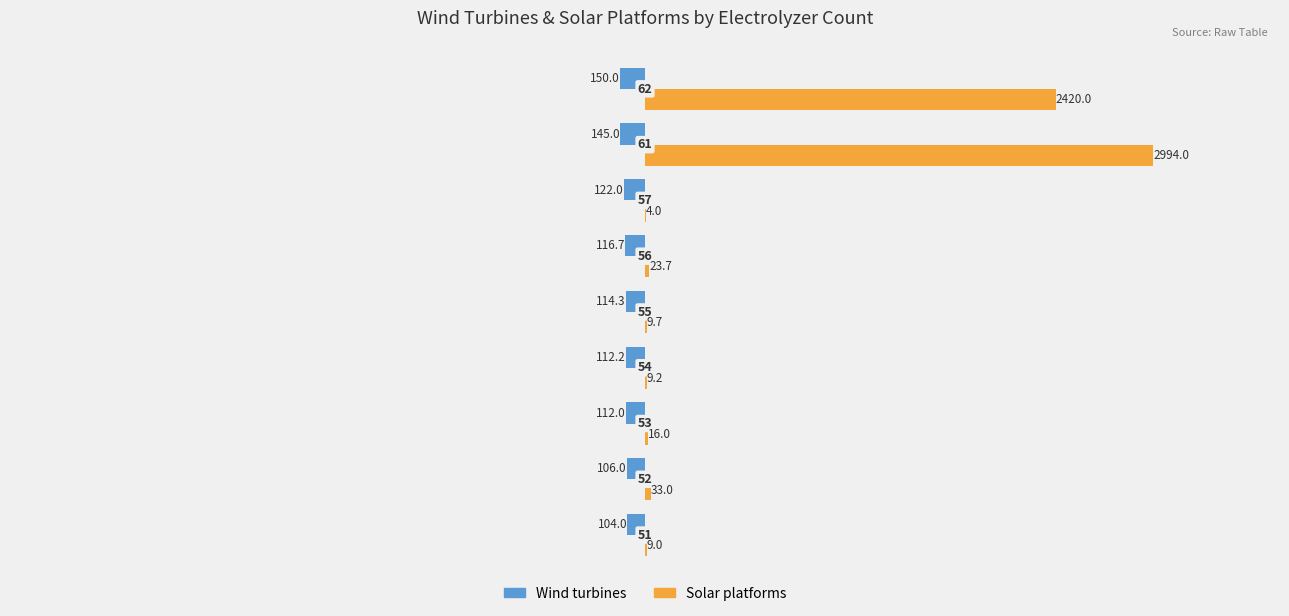

What is the minimum value for Wind turbines?

-150.0